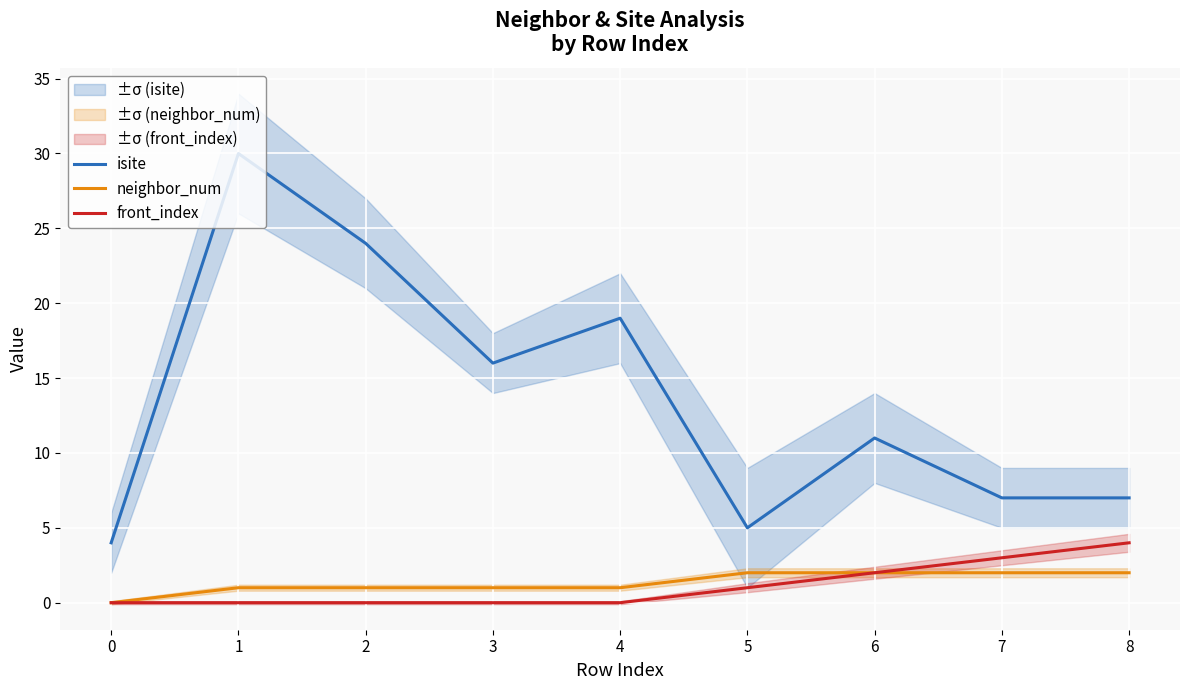

What is the minimum value for isite?

4